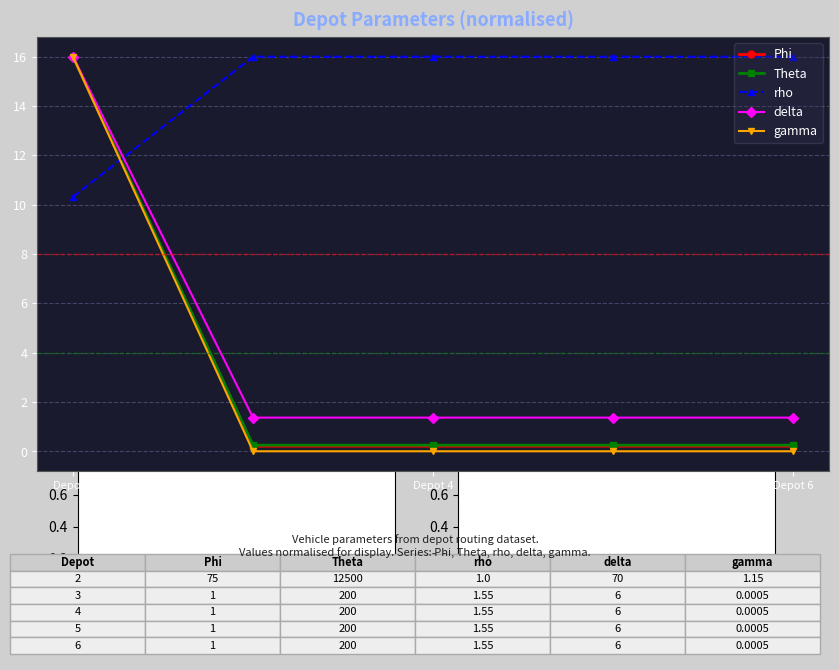

Which series changed the most between Depot 2 and Depot 5?

gamma